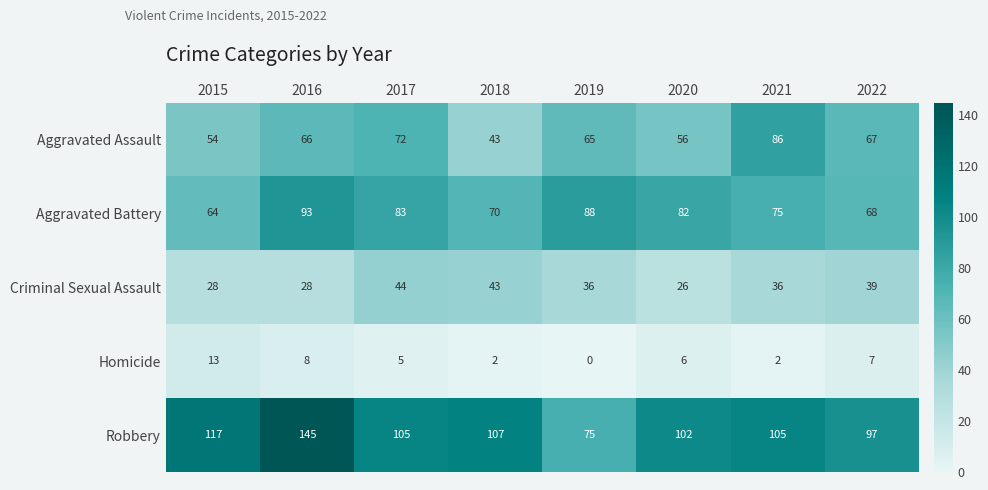

At how many categories does at least one series exceed 53?

8